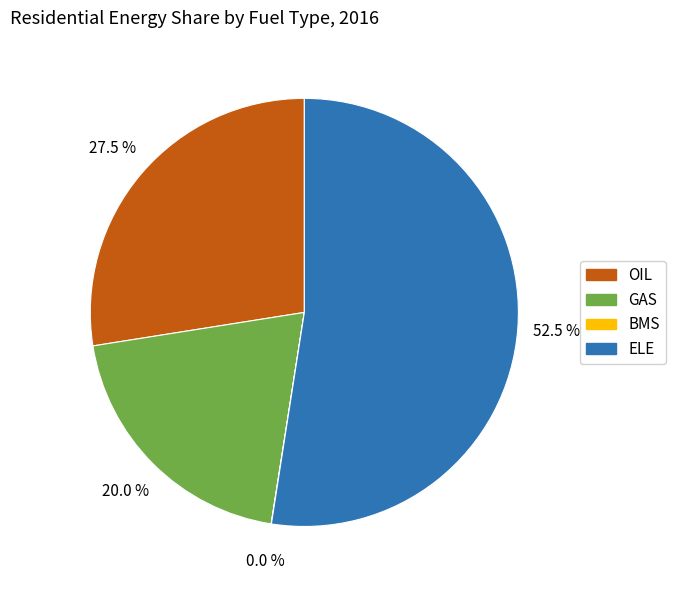

What is the largest slice in the pie chart?

ELE